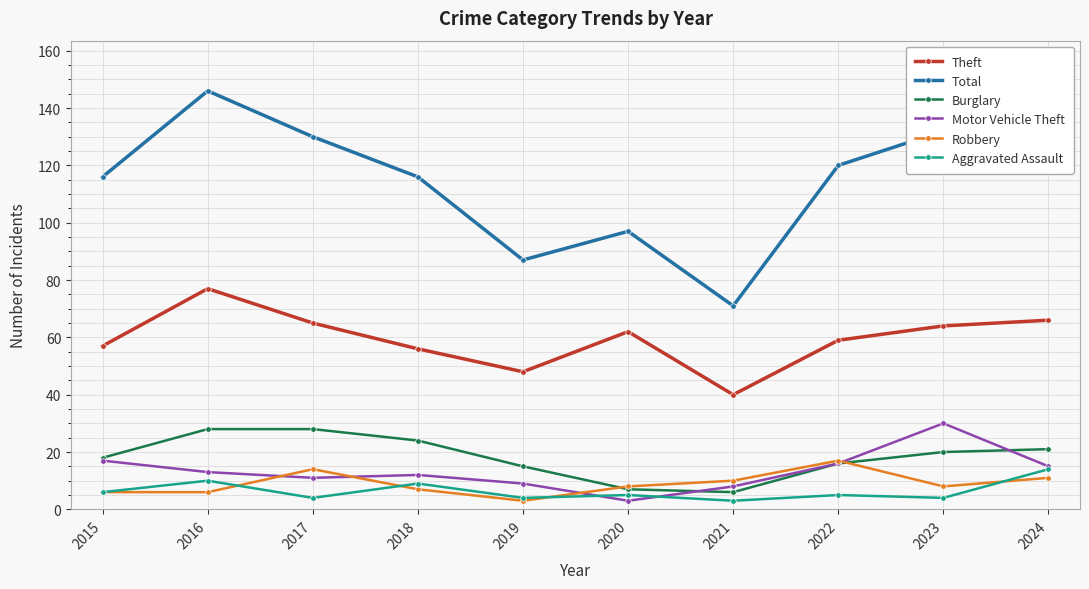

True or false: Total has more than 2 points higher than both neighbors.

False